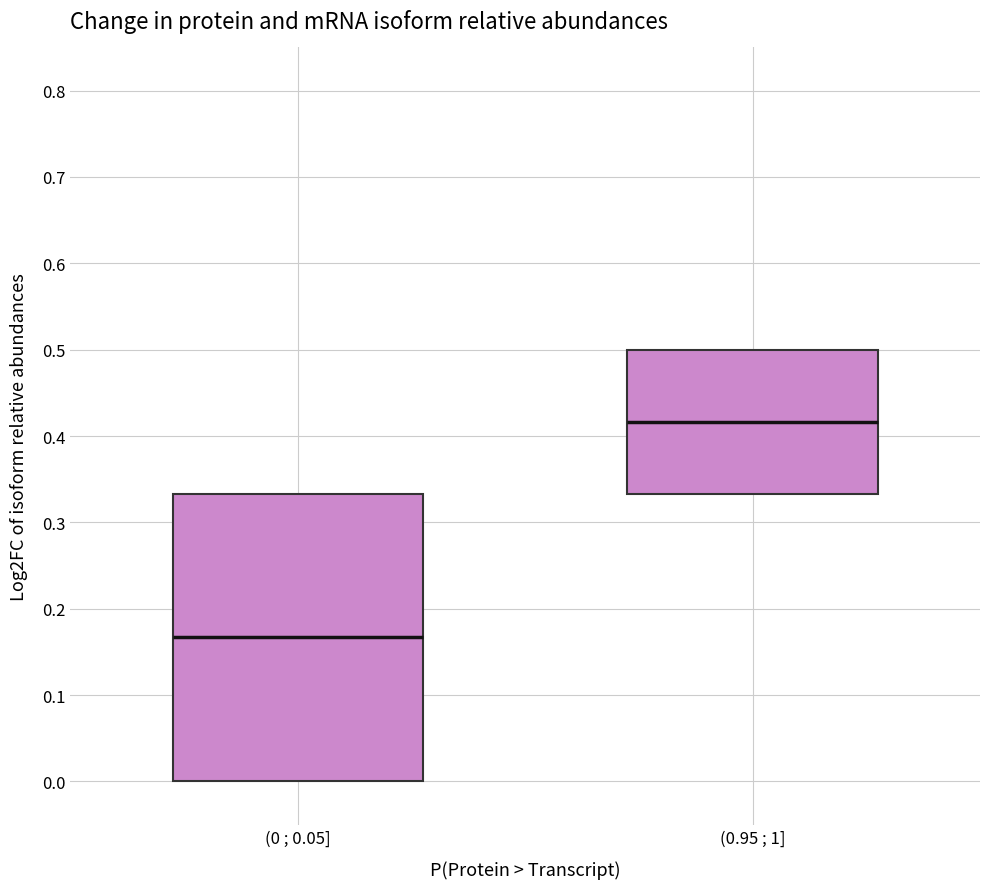

Which box has the lowest median line?

(0 ; 0.05]